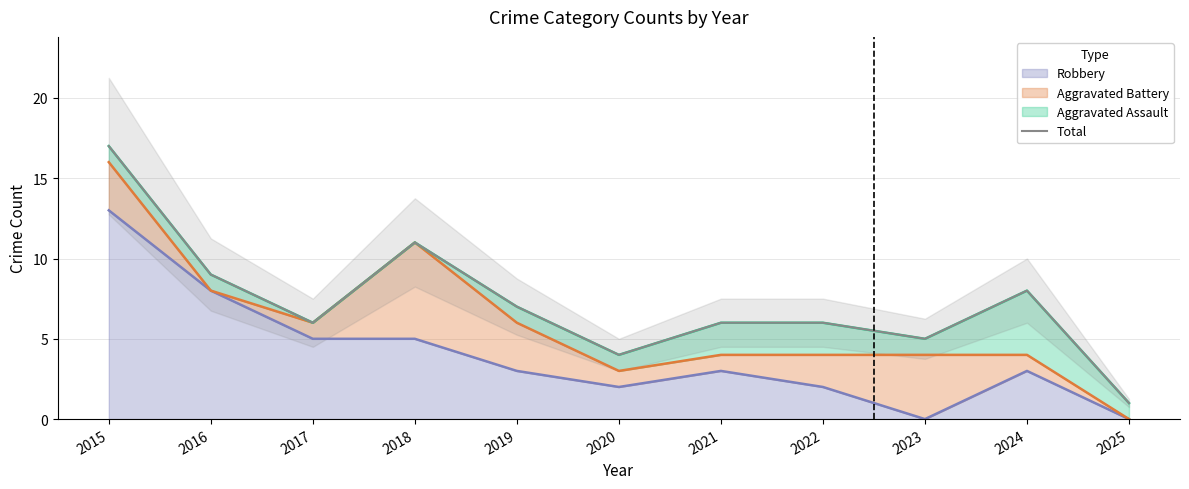

What is the sum of all values?

80